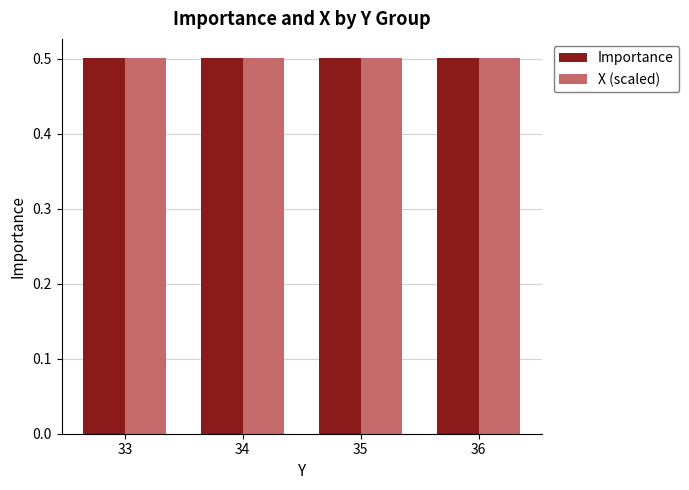

What is the sum of all Importance values?

2.0